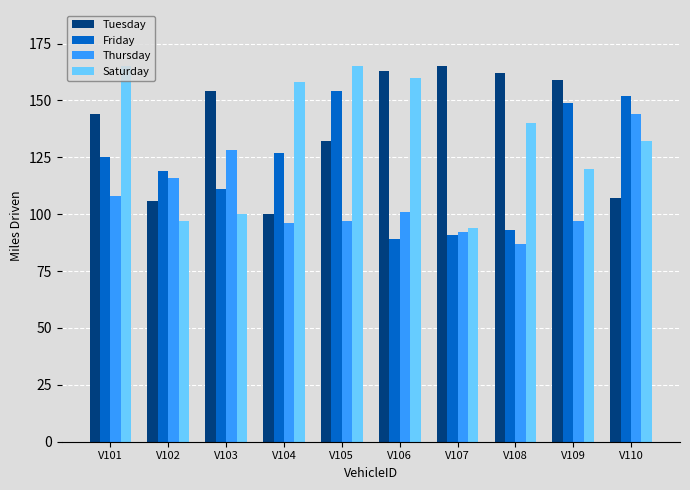

At how many categories does at least one series exceed 123?

9